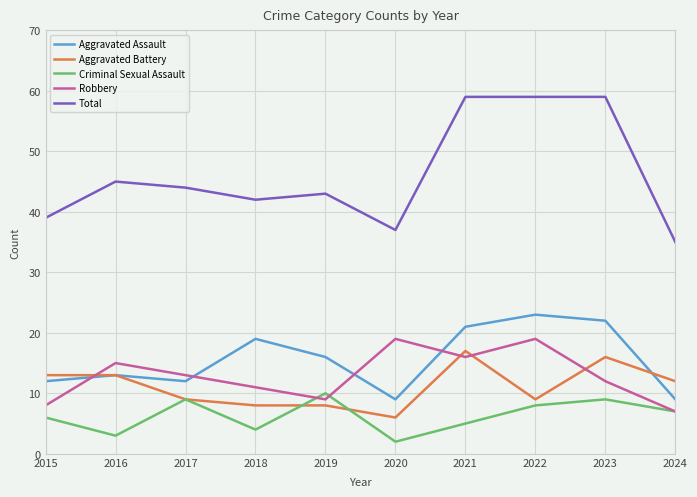

The Aggravated Assault series shows 24 at 2019. True or false?

False